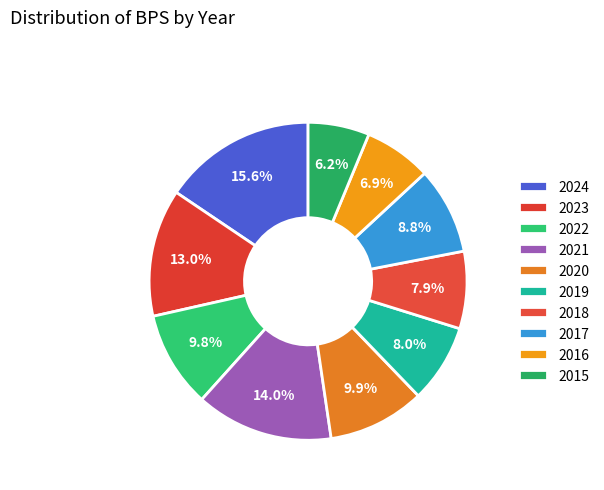

How many segments does this pie chart have?

10